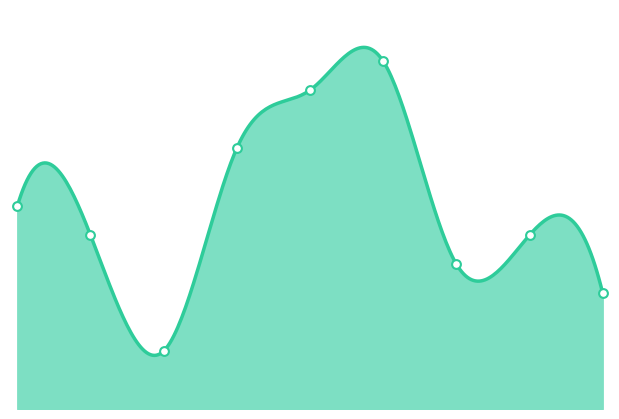

What is the ratio of the value at 2017 to the value at 2023?

0.5